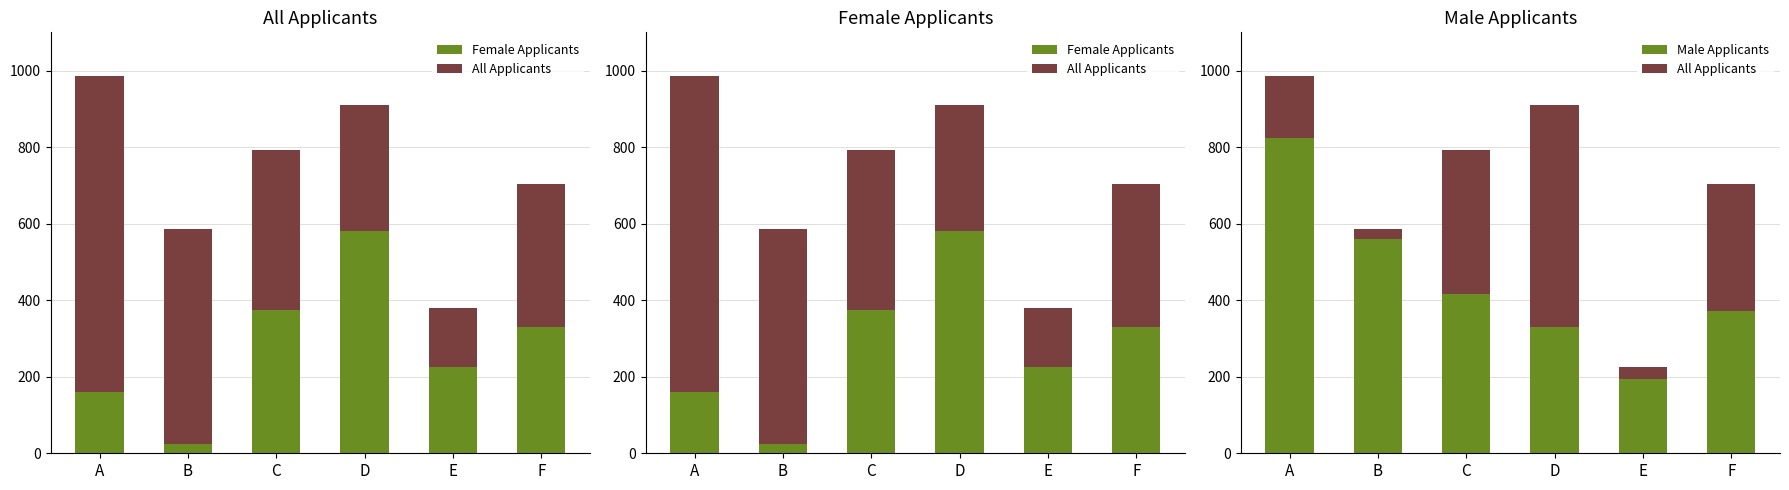

What is the difference between the maximum and second lowest values in the All Applicants series?

550